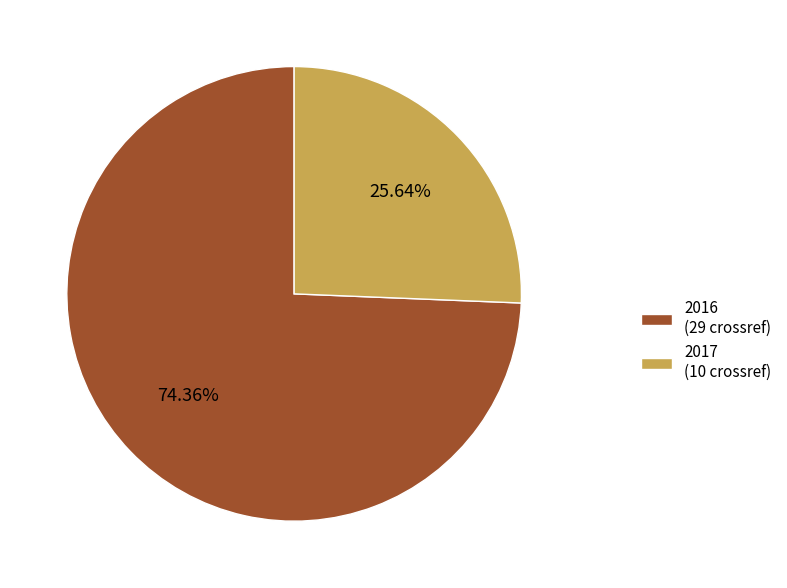

Which category has the biggest portion of the pie?

2016